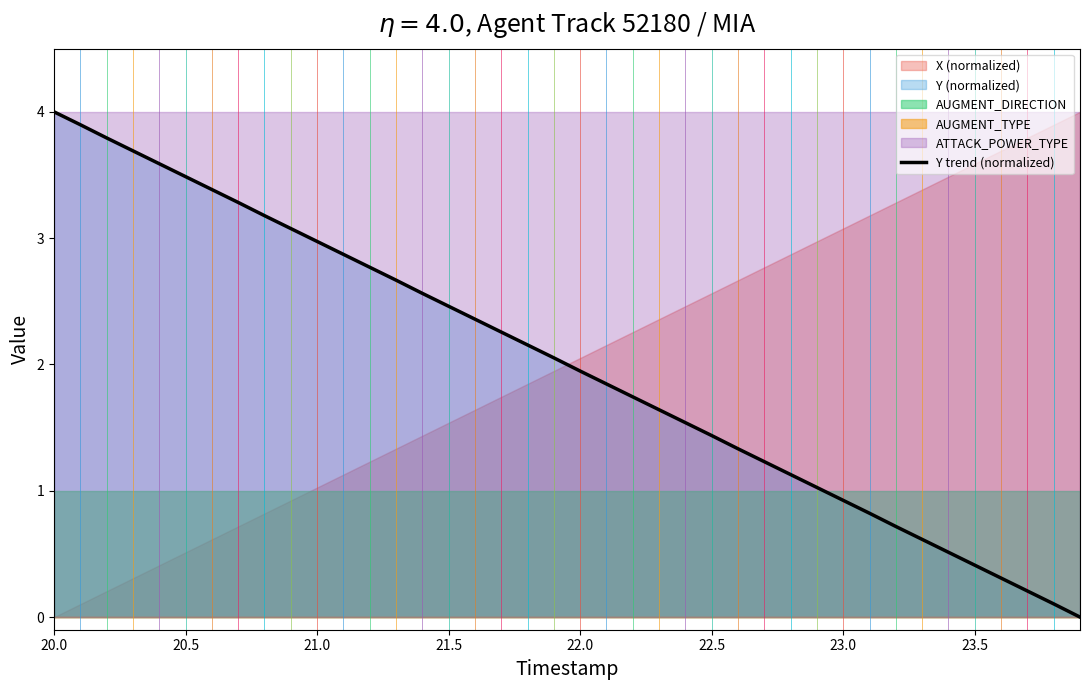

What is the maximum value for Y trend (normalized)?

4.0